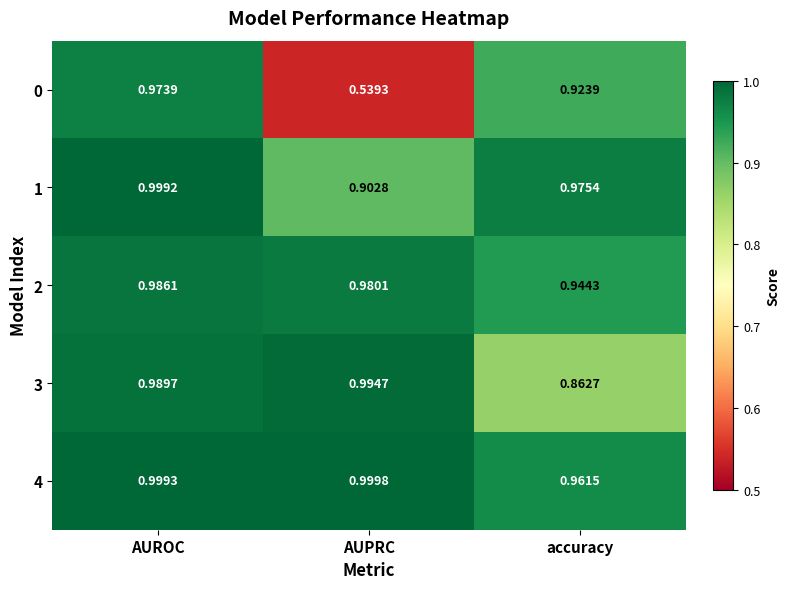

How many categories are shown in the chart?

3